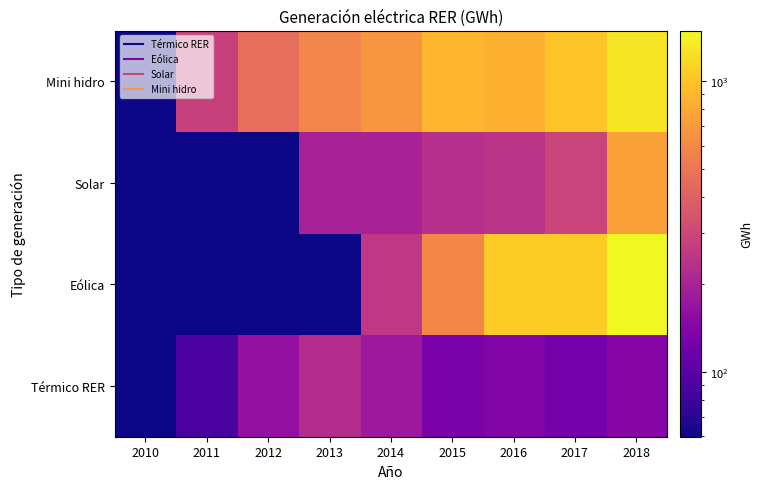

Reading right to left, what are all the values shown in this chart?

Térmico RER: 2018=144.4	2017=123.6	2016=137.7	2015=127.3	2014=176.4	2013=225.8	2012=162.8	2011=87.3	2010=0.1
Eólica: 2018=1493.6	2017=1065.2	2016=1054.1	2015=590.7	2014=256.3	2013=0.1	2012=0.1	2011=0.1	2010=0.1
Solar: 2018=745.2	2017=288.2	2016=241.8	2015=231.0	2014=199.3	2013=196.9	2012=59.7	2011=0.1	2010=0.1
Mini hidro: 2018=1290.9	2017=1001.9	2016=853.8	2015=898.2	2014=670.2	2013=576.8	2012=458.9	2011=281.1	2010=0.1